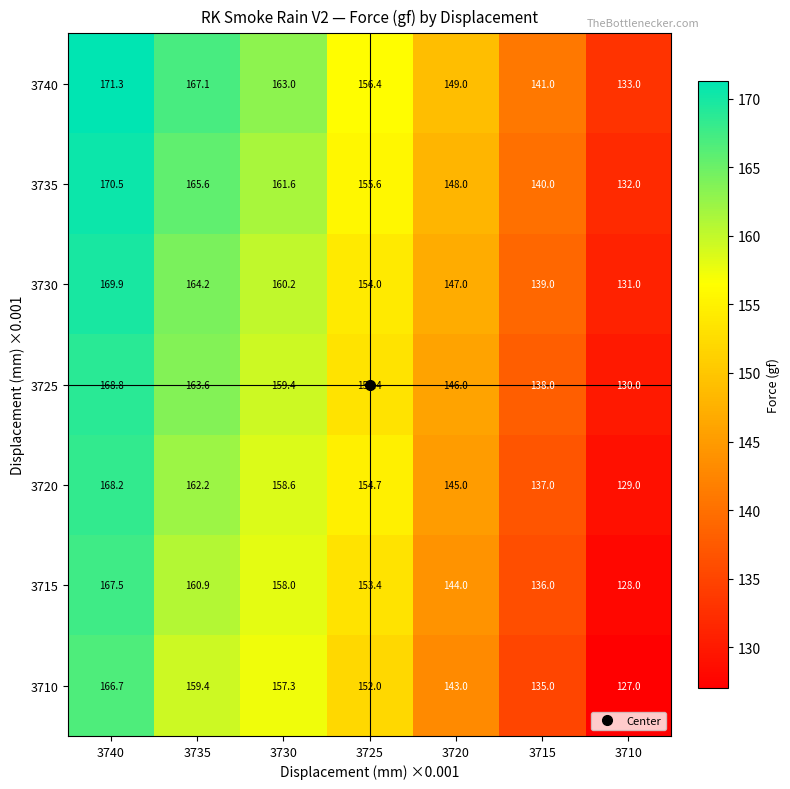

At which category is the sum across all series the highest?

3740